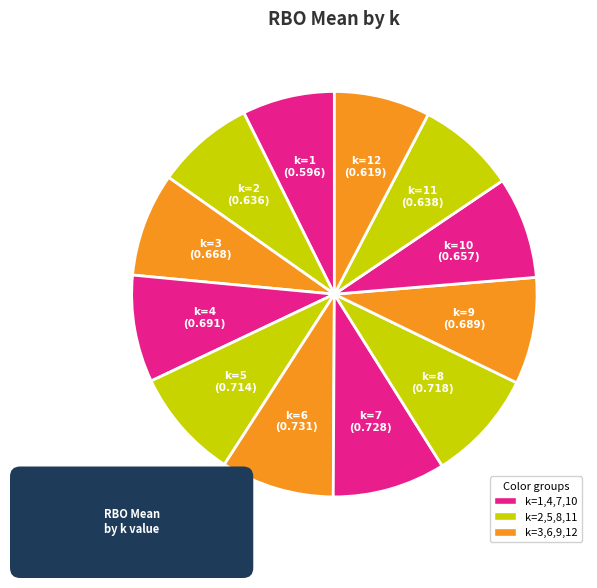

What is the smallest slice in the pie chart?

1